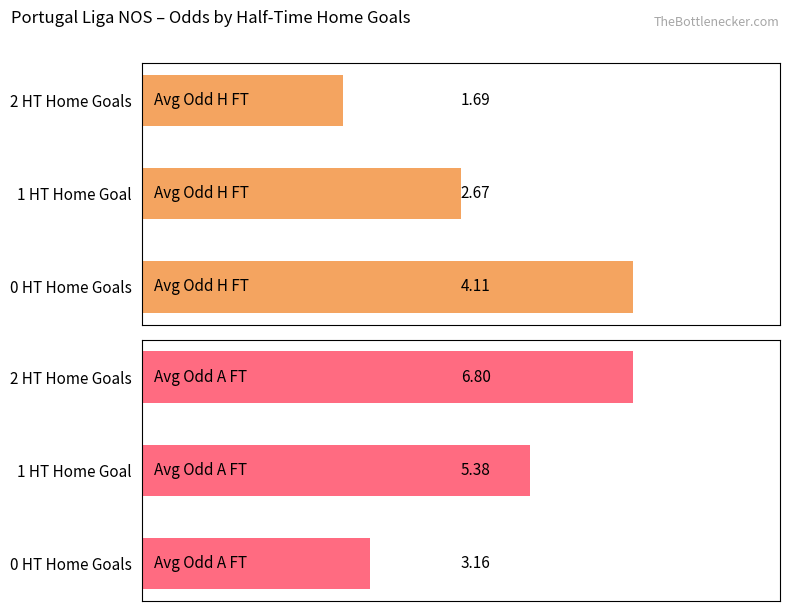

Reading right to left, what are all the values shown in this chart?

Avg Odd H FT: 1.7	2.7	4.1
Avg Odd A FT: 6.8	5.4	3.2